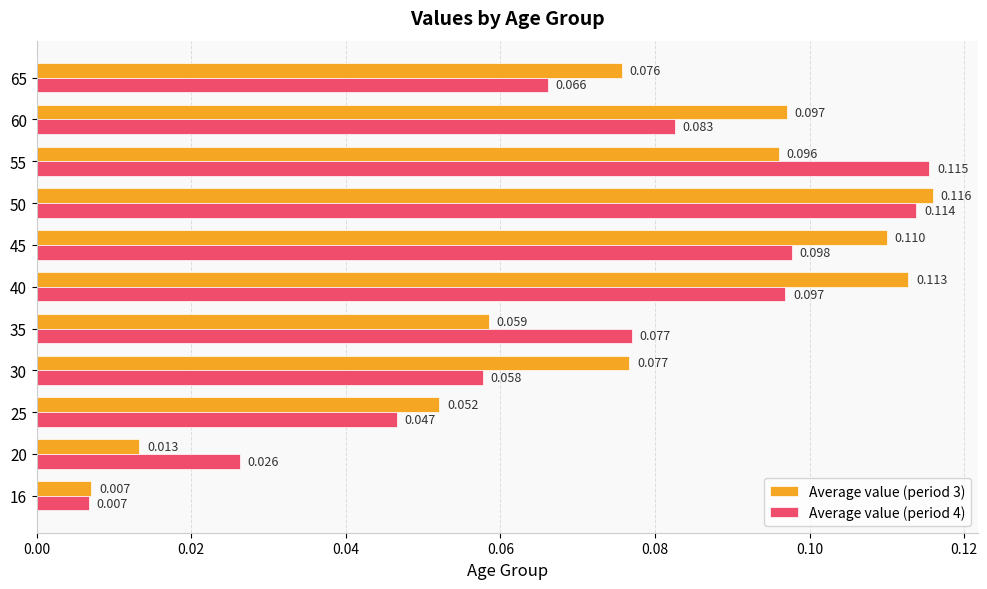

Rank the series by their maximum value, from lowest to highest.

Average value (period 4), Average value (period 3)